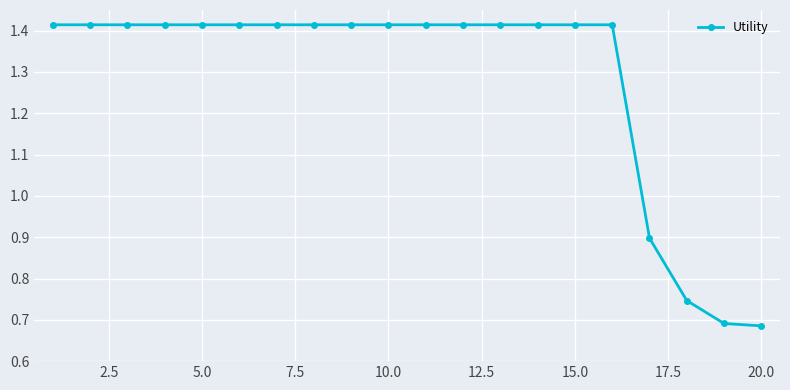

How many values are between 1 and 2?

16